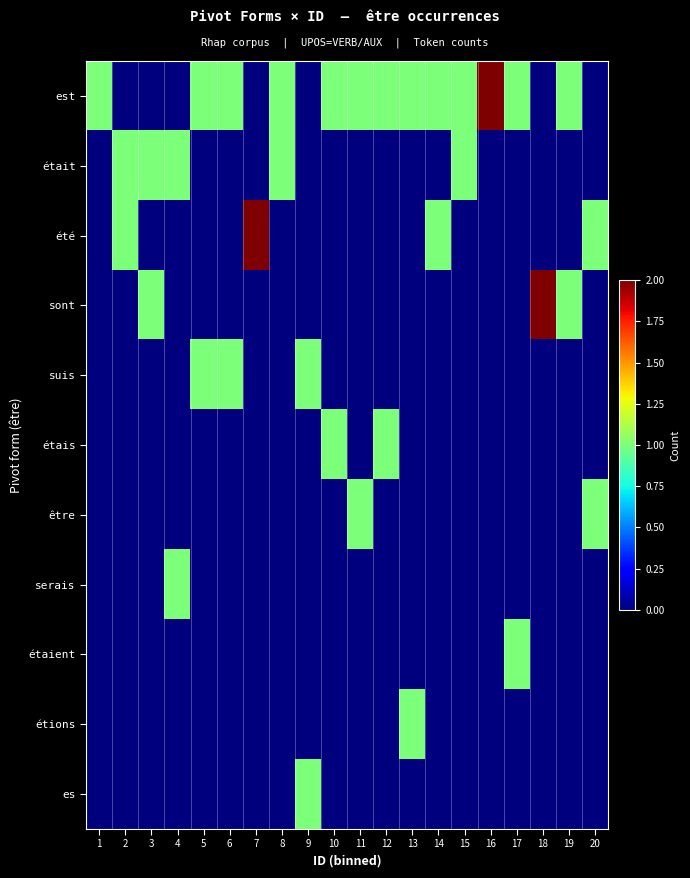

Count the number of data series in this chart.

11